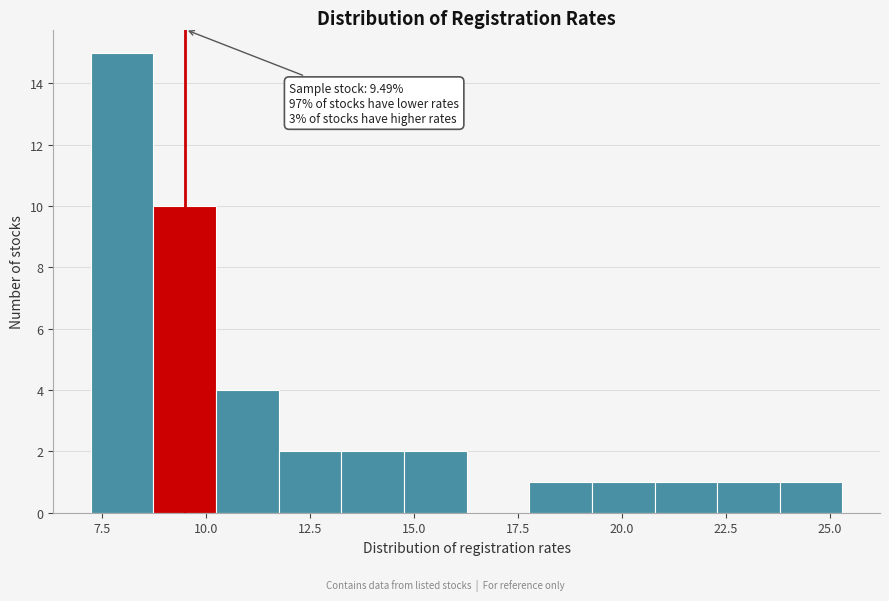

Read against the x-axis, roughly where is the centre of the tallest bar?

8.0